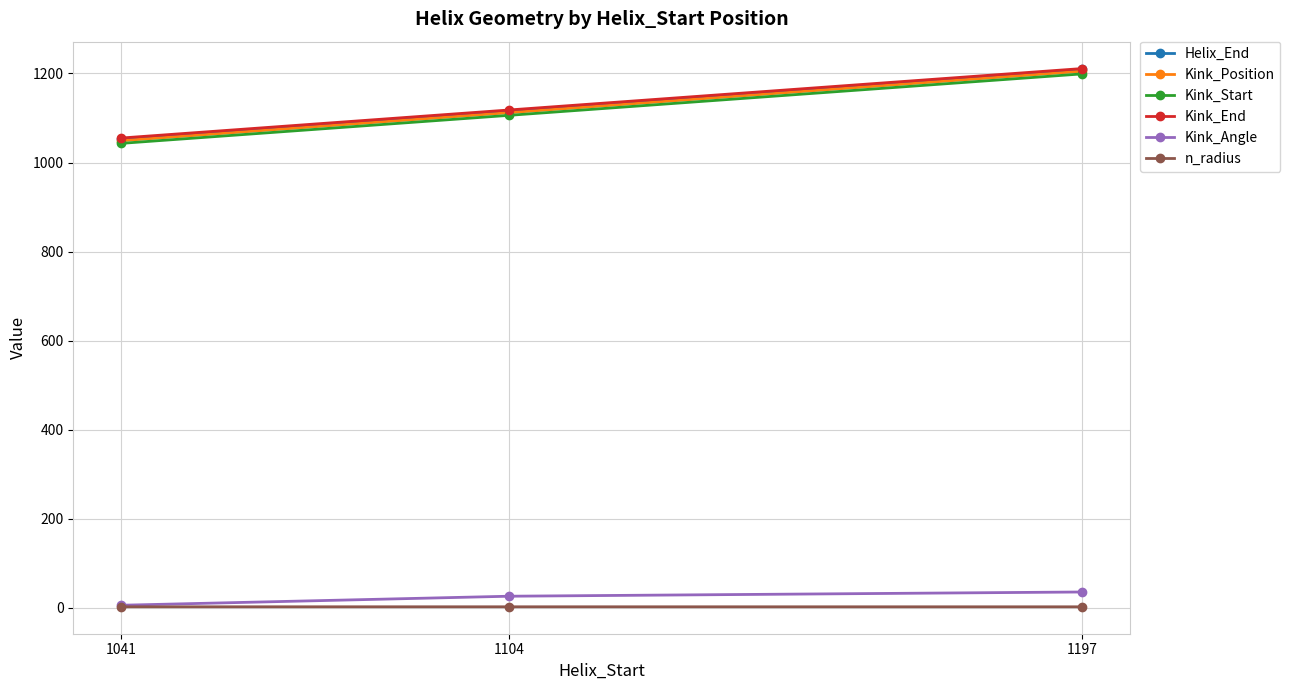

The value of Kink_Position at 1197 is 1205.0. True or false?

True